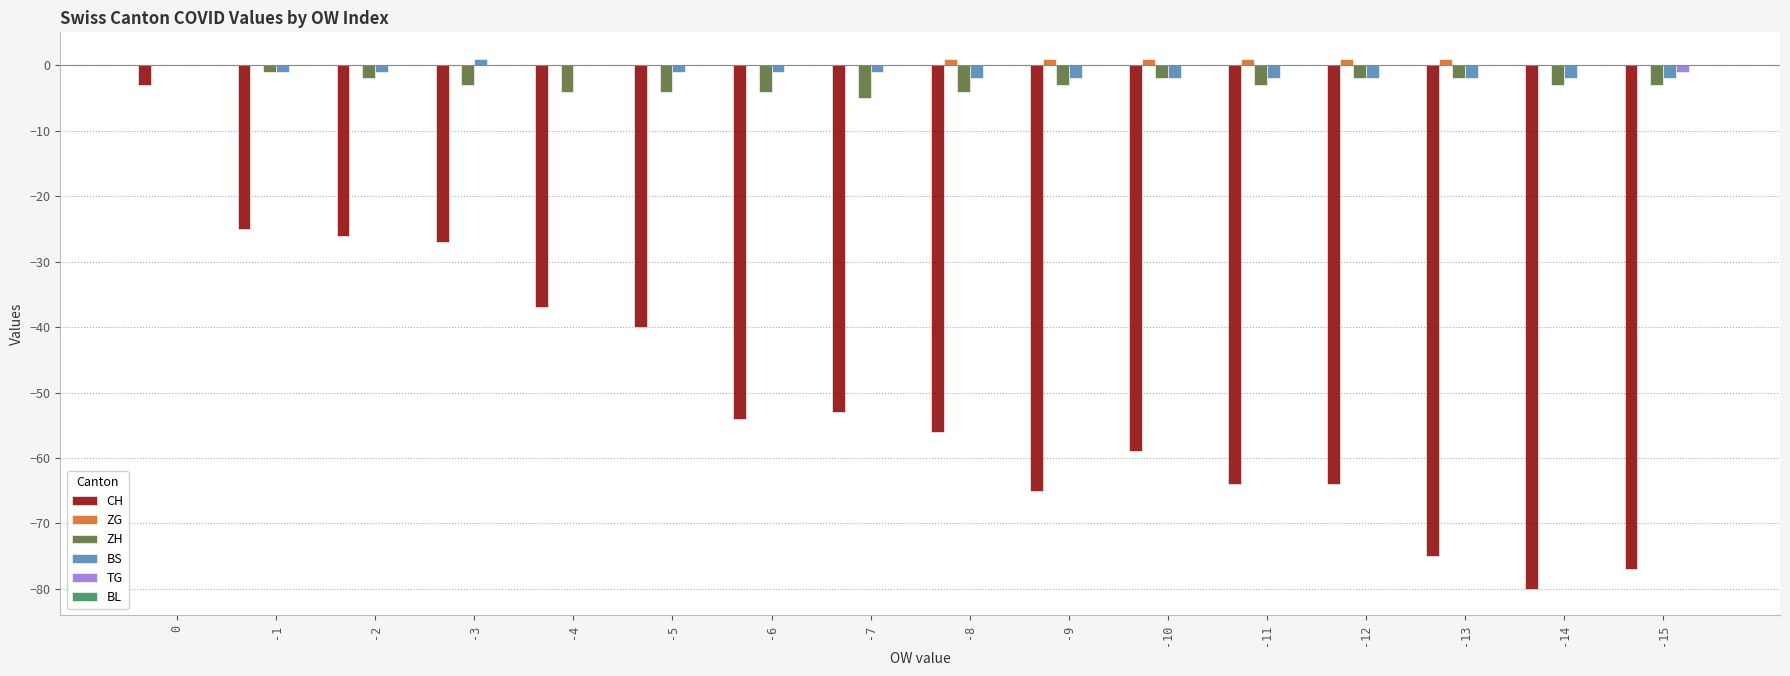

Between 0 and -2, which series saw the biggest shift?

CH